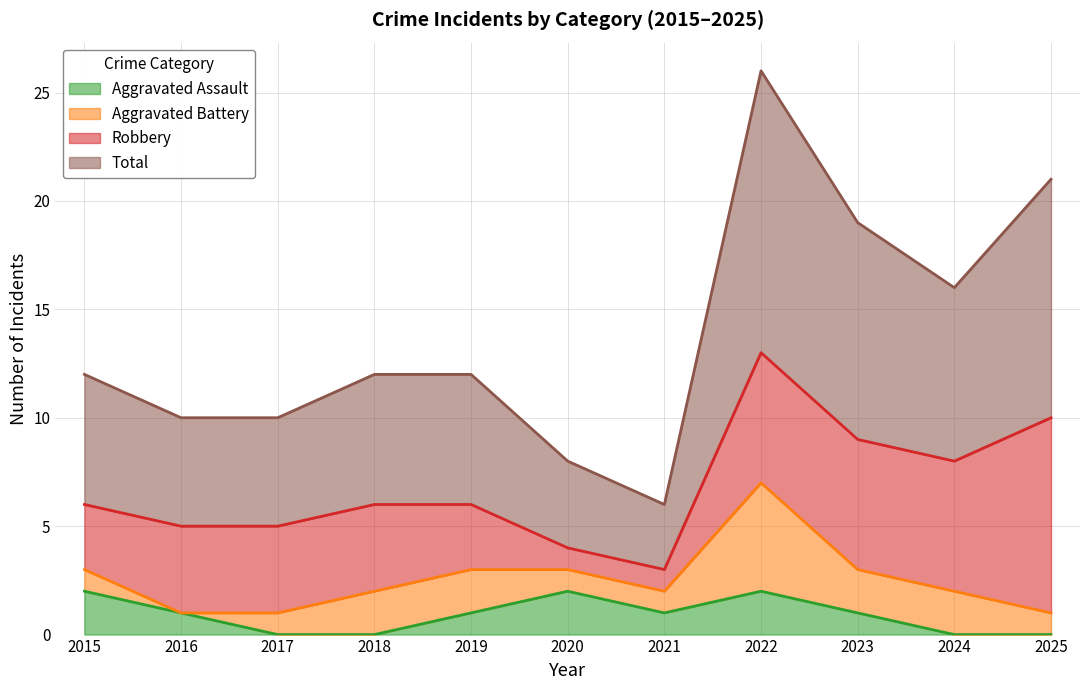

Which series has the largest total across all categories?

Total